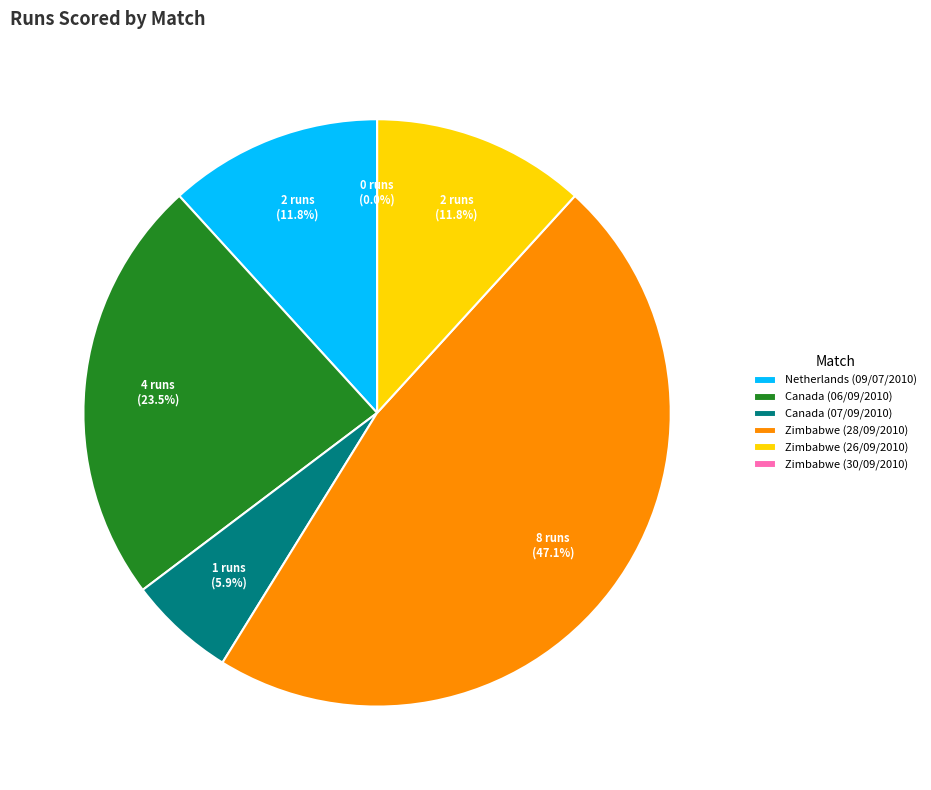

True or false: Zimbabwe (30/09/2010) accounts for 8% of the total.

False